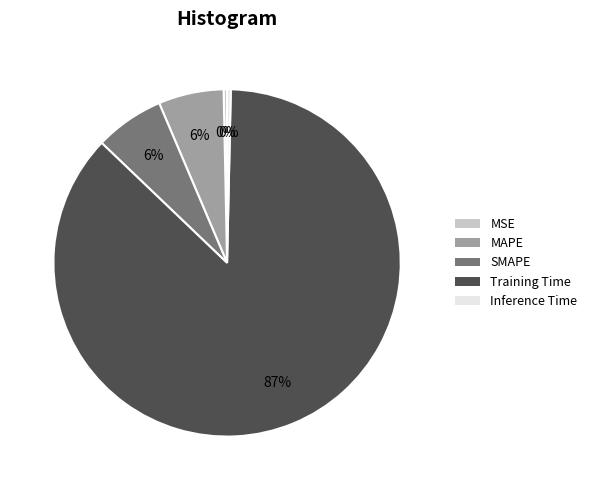

To the nearest percent, what is the average slice percentage?

20%